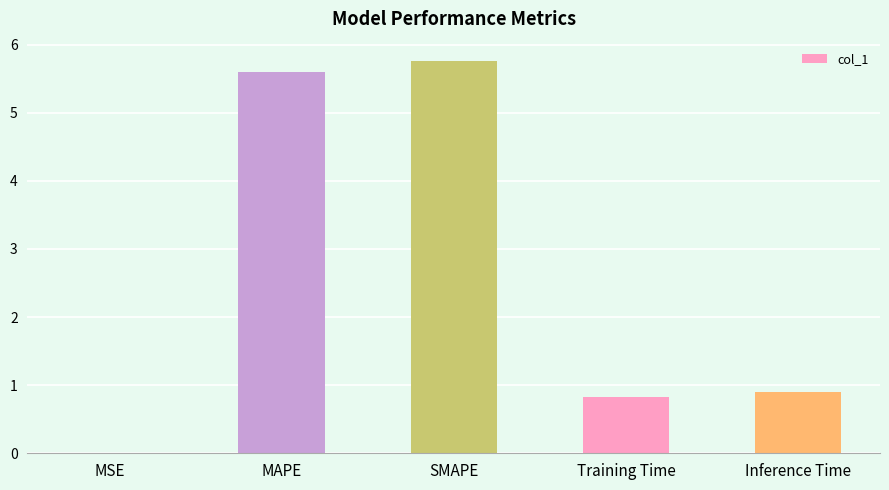

Which category has the highest value across all series?

SMAPE